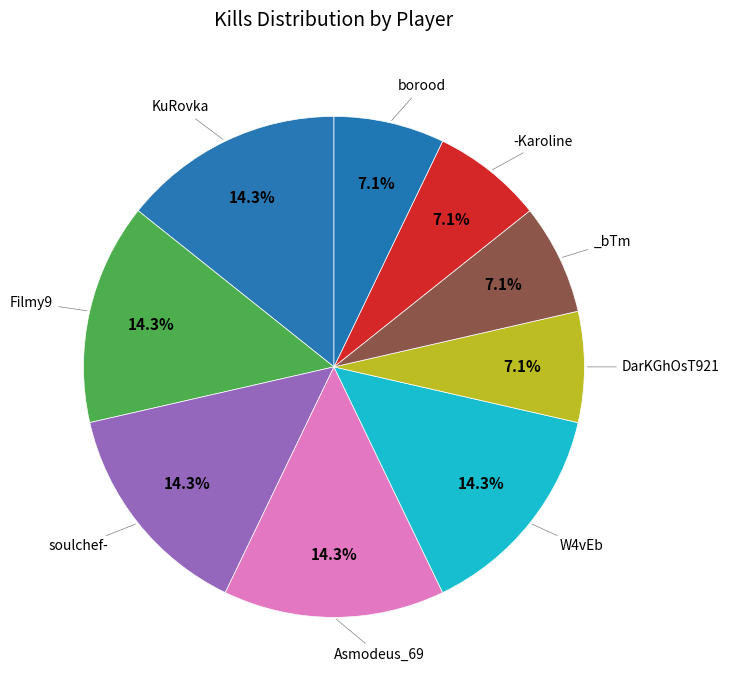

How many segments does this pie chart have?

9